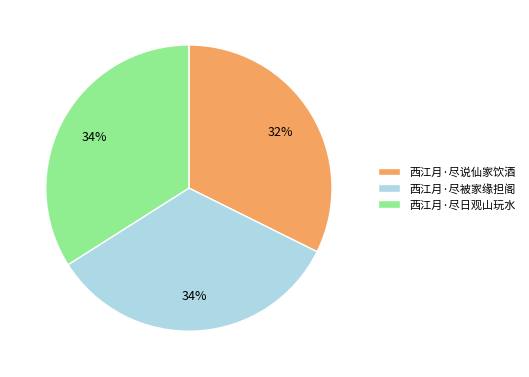

What percentage is the 西江月·尽说仙家饮酒 slice, to the nearest percent?

32%